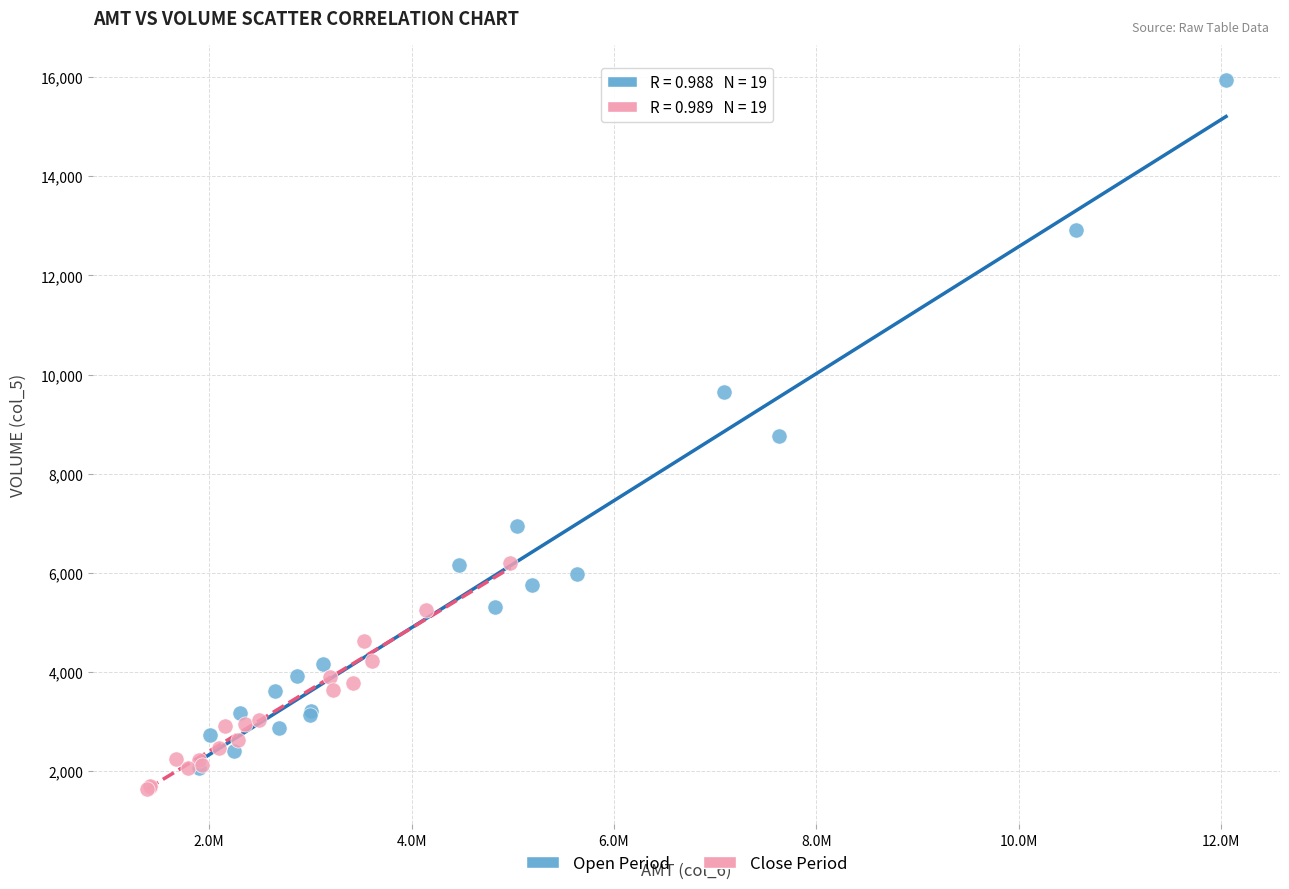

Which series contains the highest Y value?

Open Period